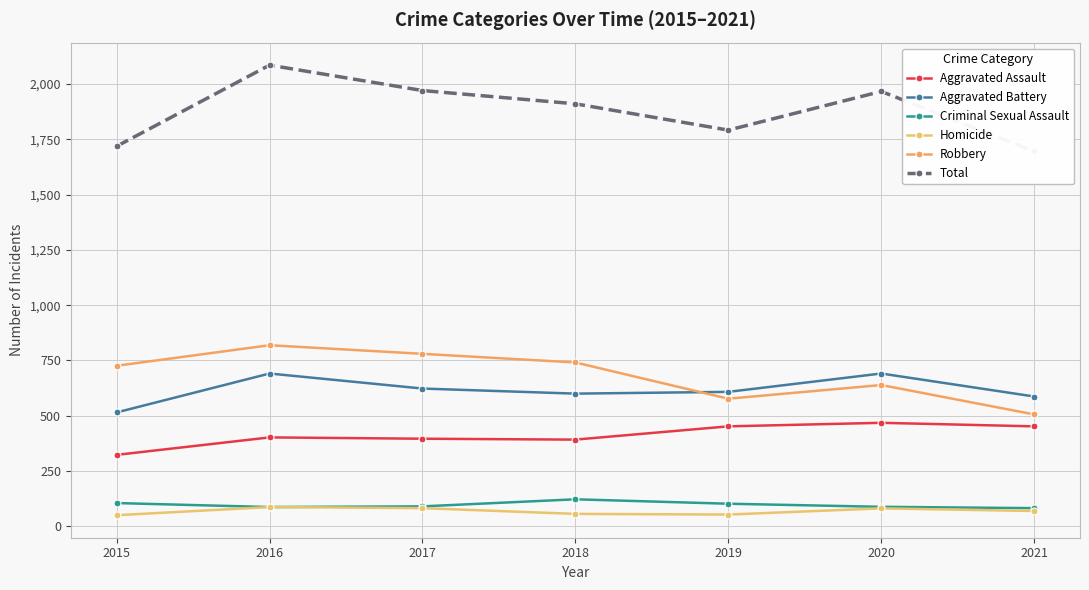

What are all the series names shown in the legend?

Aggravated Assault, Aggravated Battery, Criminal Sexual Assault, Homicide, Robbery, Total